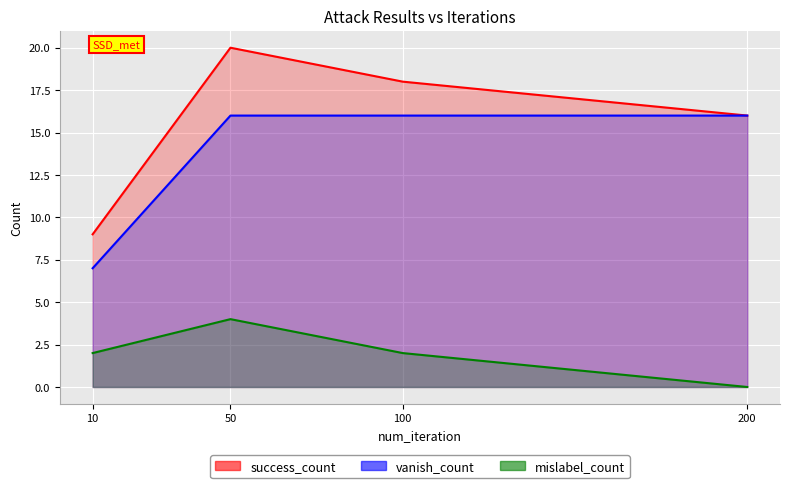

At which category does the chart reach its peak across all series?

50